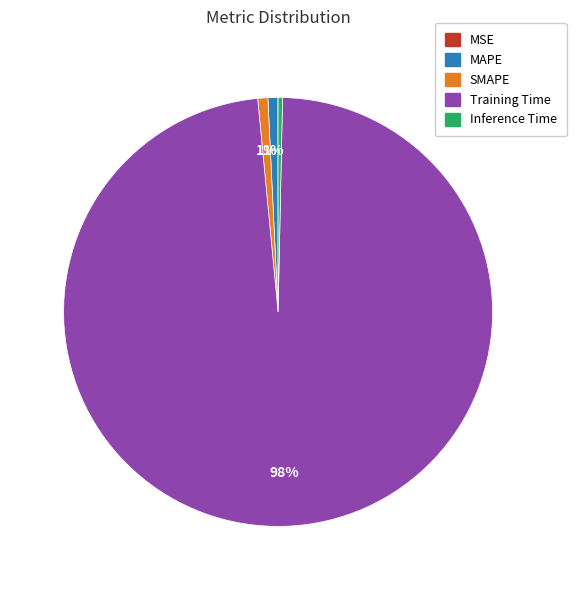

Is the sum of SMAPE and Training Time greater than half?

Yes